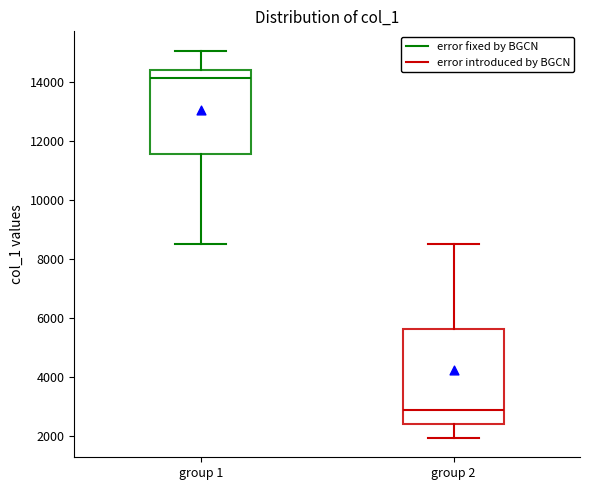

Comparing the boxes themselves (not the whiskers), which one is the tallest?

group 2